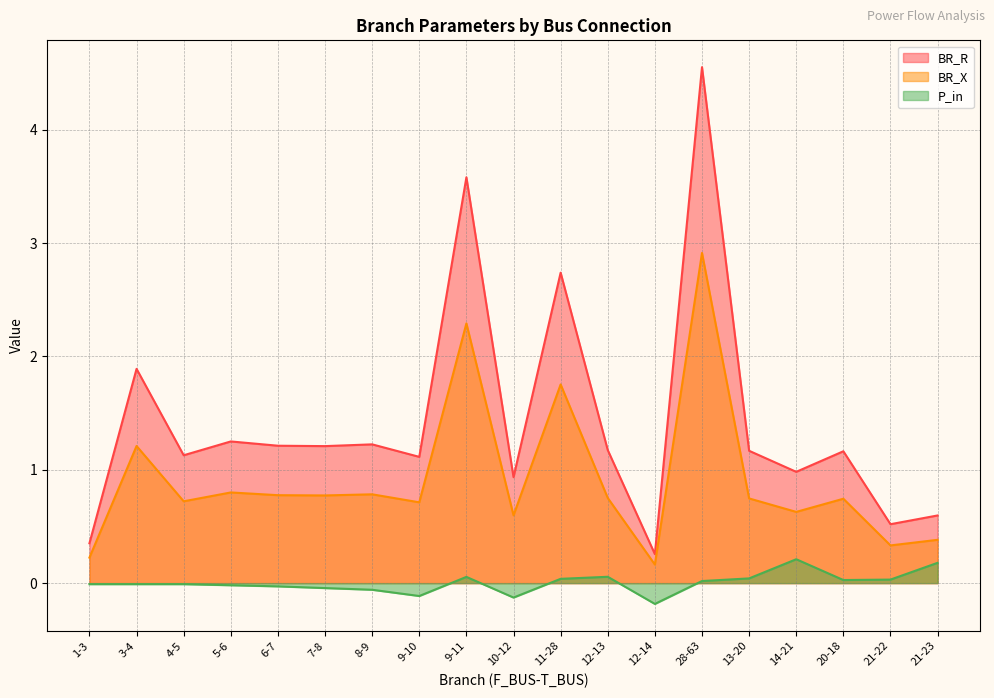

What is the sum of the BR_R values at 10-12 and 7-8?

2.1